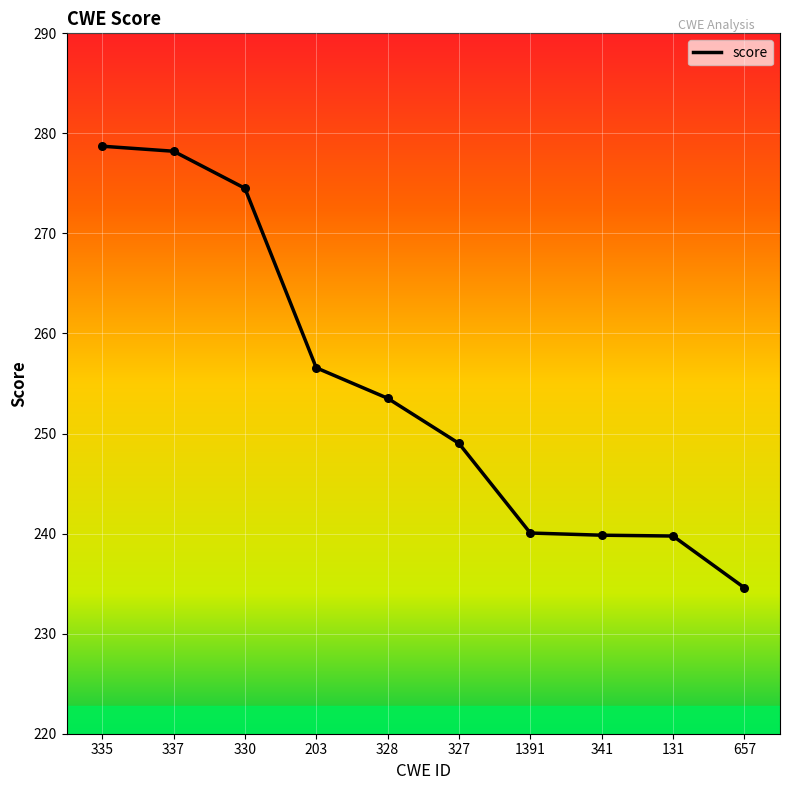

Approximately how many times larger is the value at 330 compared to 1391?

1.1